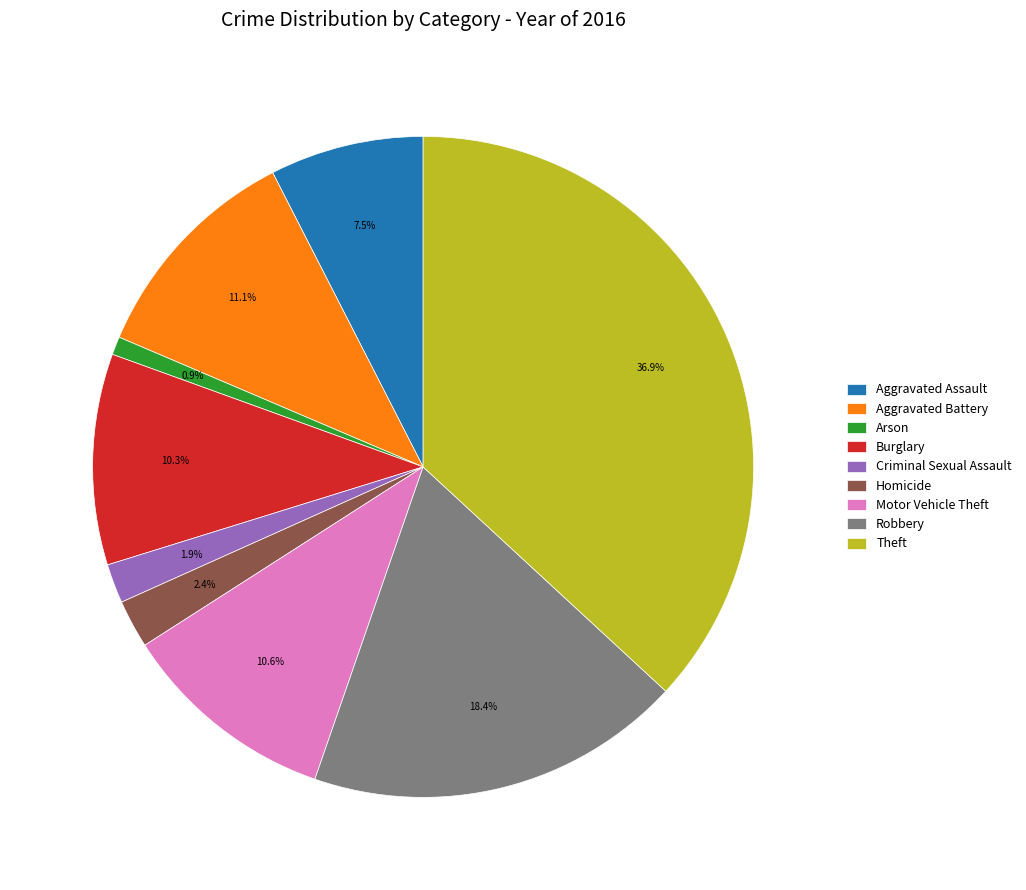

To the nearest percent, what is the difference between the largest and smallest slice percentages?

36%